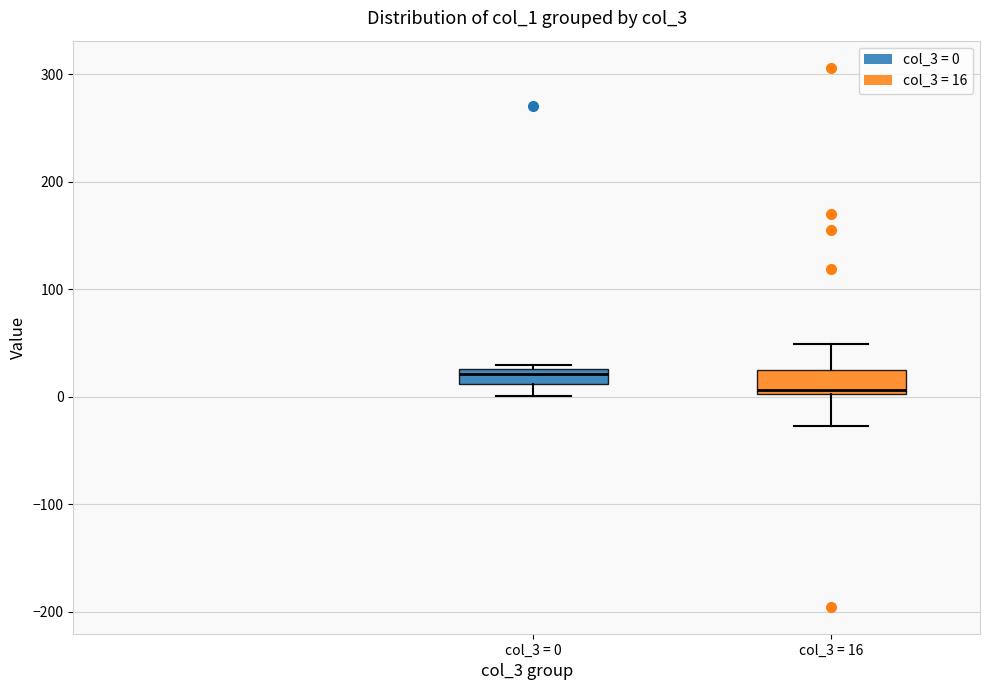

Where does the median line of the box for col_3 = 16 sit on the y-axis? The values are not printed on the chart, so give them approximately, as read against the axis.

10